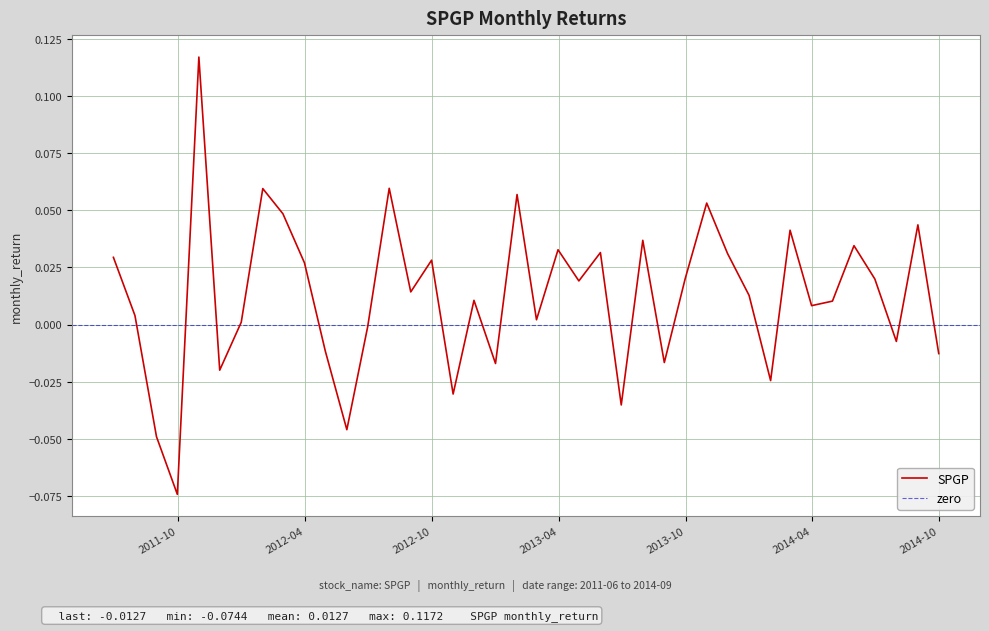

Reading left to right, list all the values displayed in this chart.

0.0	0.0	-0.0	-0.1	0.1	-0.0	0.0	0.1	0.0	0.0	-0.0	-0.0	-0.0	0.1	0.0	0.0	-0.0	0.0	-0.0	0.1	0.0	0.0	0.0	0.0	-0.0	0.0	-0.0	0.0	0.1	0.0	0.0	-0.0	0.0	0.0	0.0	0.0	0.0	-0.0	0.0	-0.0